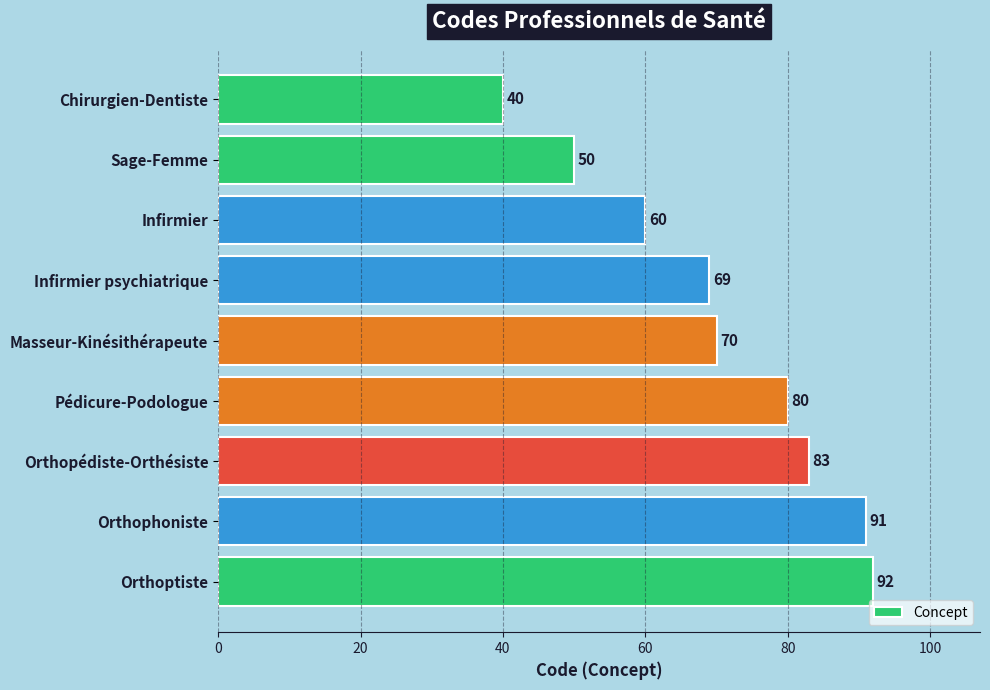

Rank the categories by value from lowest to highest.

Chirurgien-Dentiste, Sage-Femme, Infirmier, Infirmier psychiatrique, Masseur-Kinésithérapeute, Pédicure-Podologue, Orthopédiste-Orthésiste, Orthophoniste, Orthoptiste